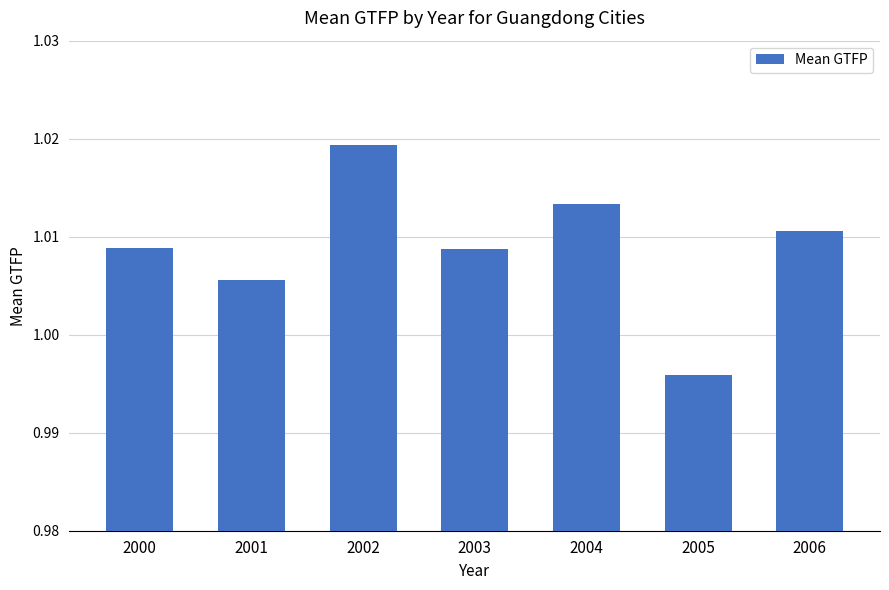

The chart shows a value of 1.4 at 2003. True or false?

False